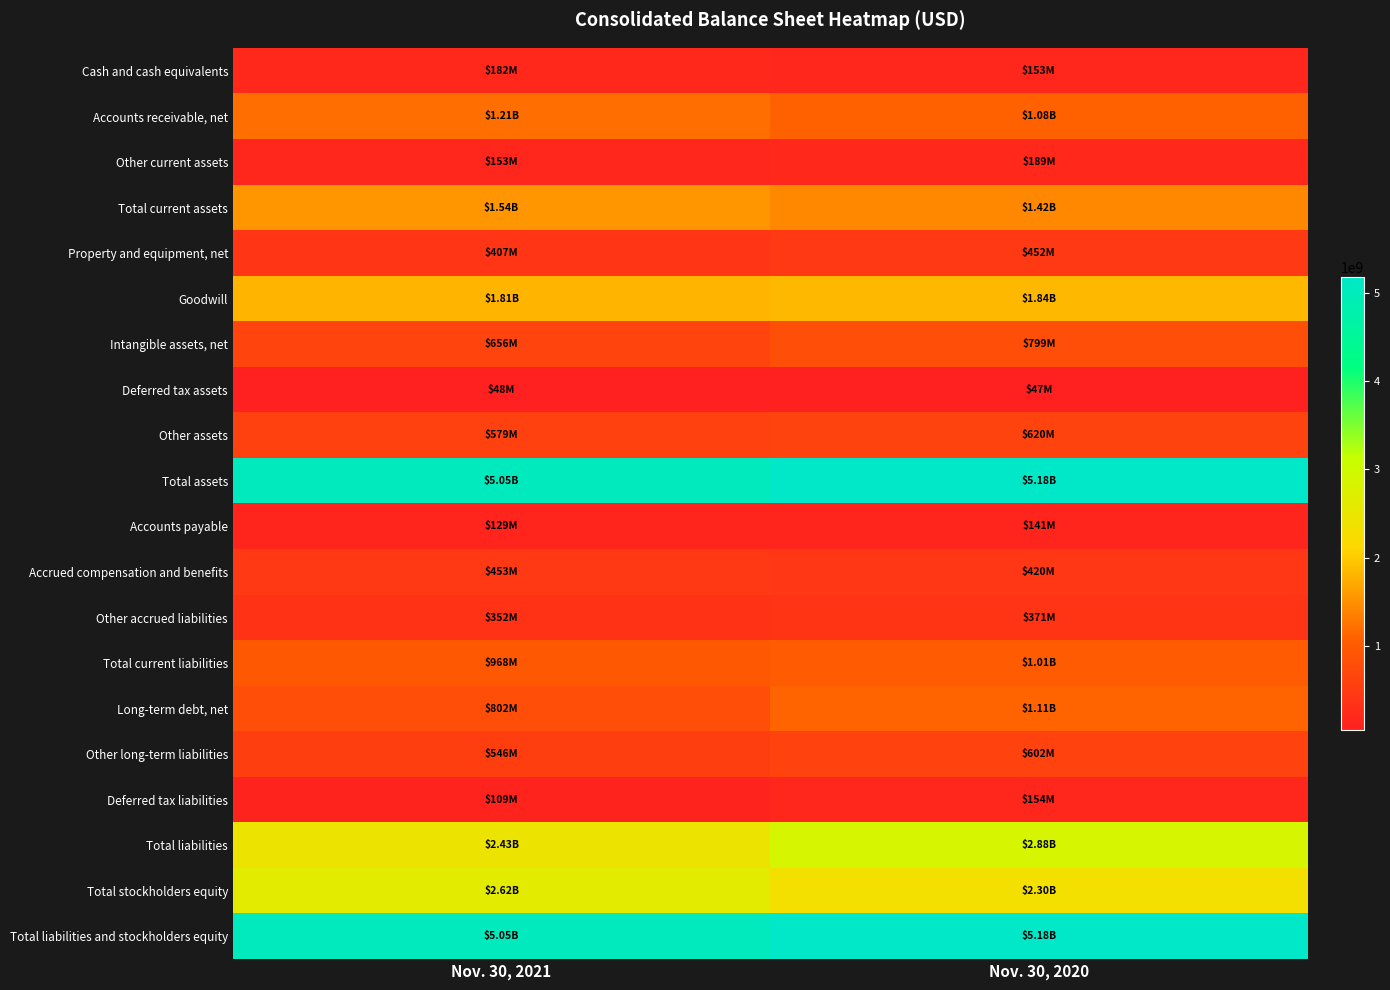

How many data points does each series have?

2